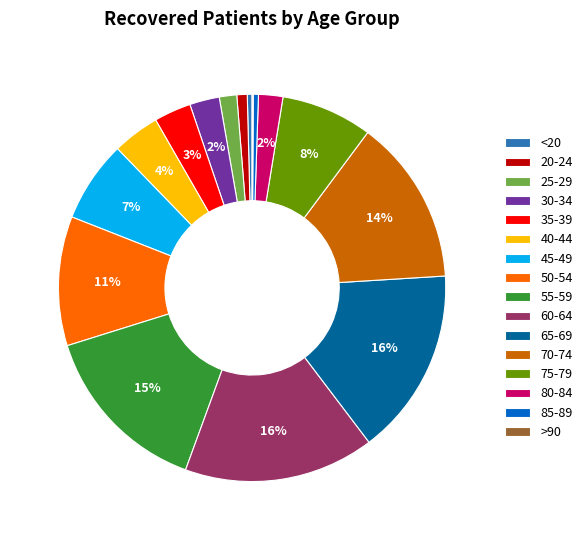

Is there a majority slice in this chart?

No